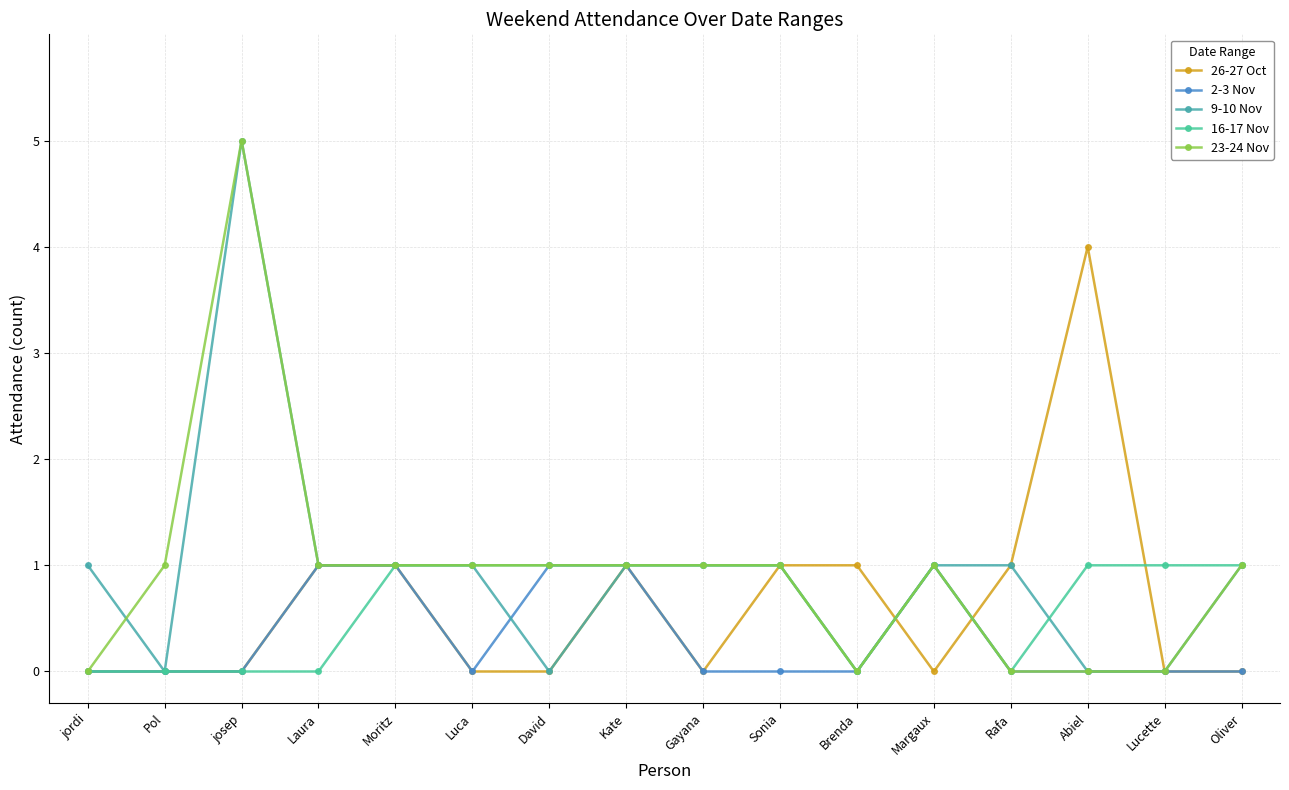

What is the label of the 4th point from the right?

Rafa